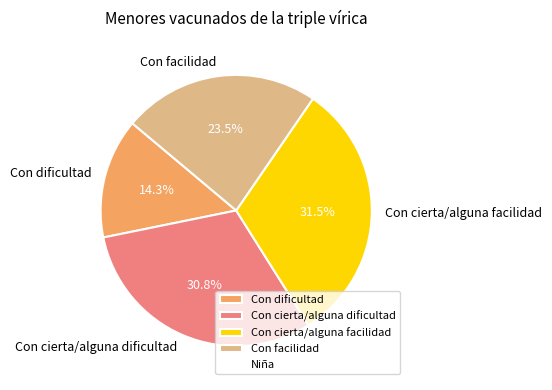

How many segments does this pie chart have?

4